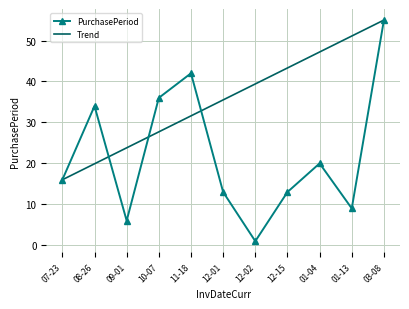

What is the average value of the PurchasePeriod series?

22.3